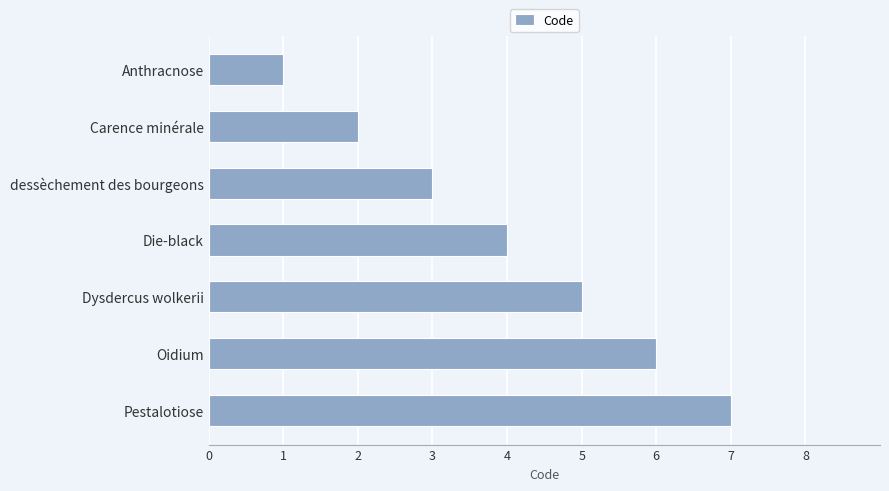

List the labels in order of value, smallest first.

Anthracnose, Carence minérale, dessèchement des bourgeons, Die-black, Dysdercus wolkerii, Oidium, Pestalotiose